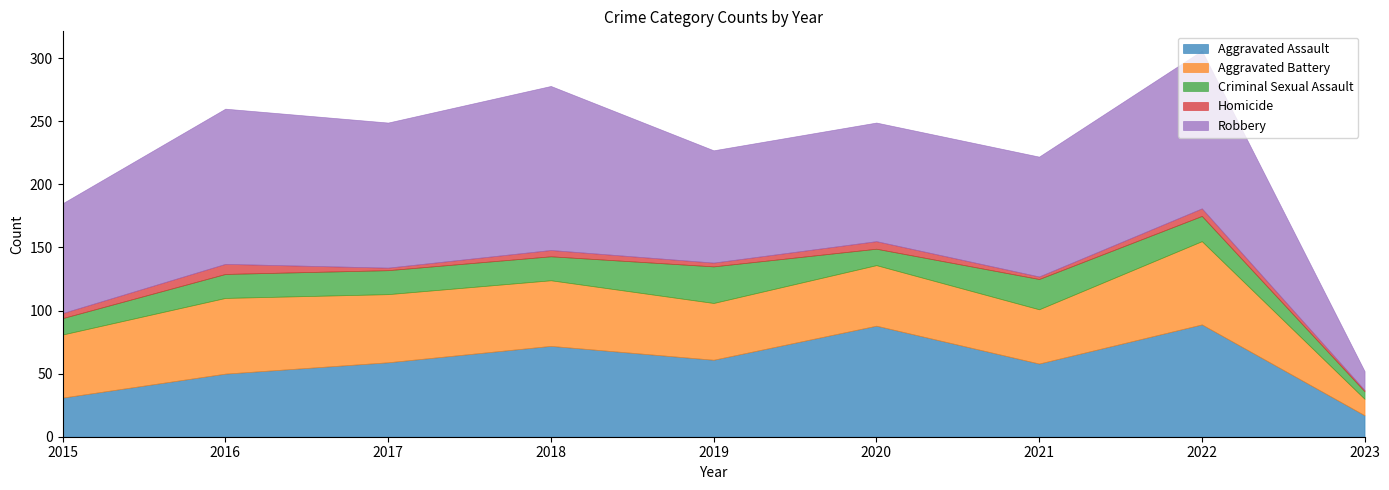

Which label corresponds to the largest value in the chart?

2018